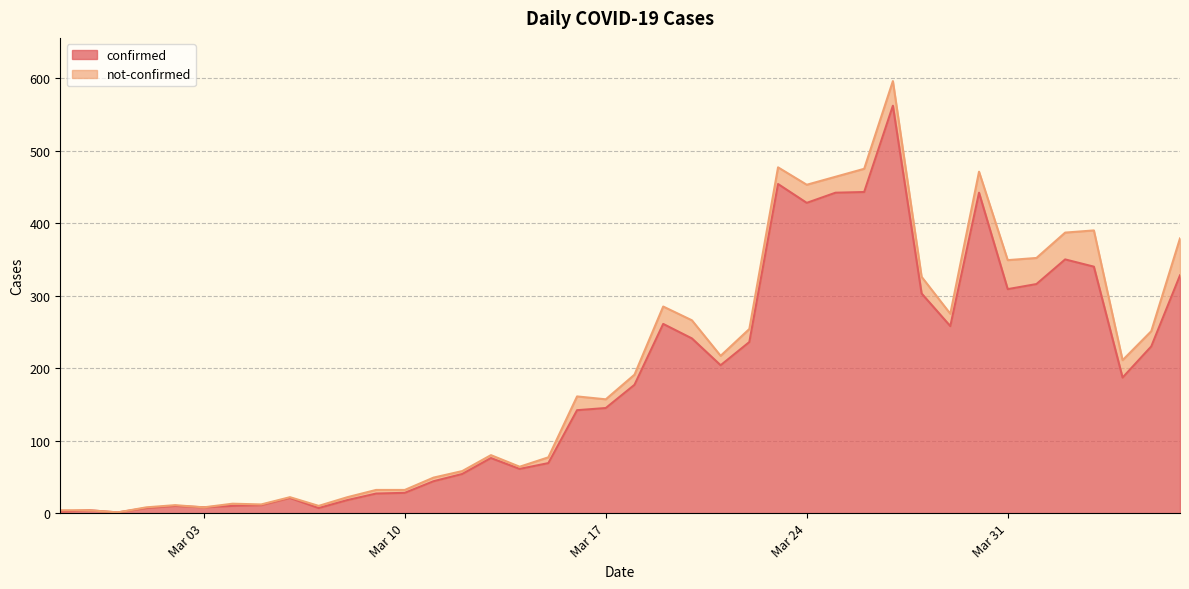

What is the maximum value for confirmed?

562